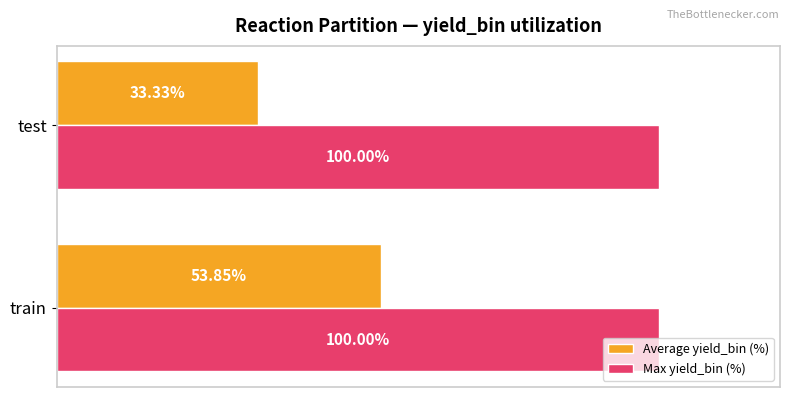

Rank the series by their average value, from highest to lowest.

Max yield_bin (%), Average yield_bin (%)